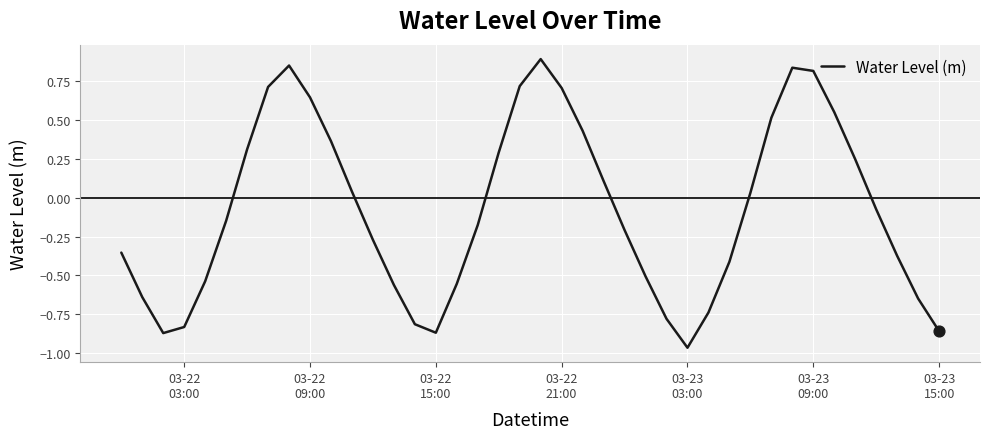

Is this an area chart (filled region under the line)?

No